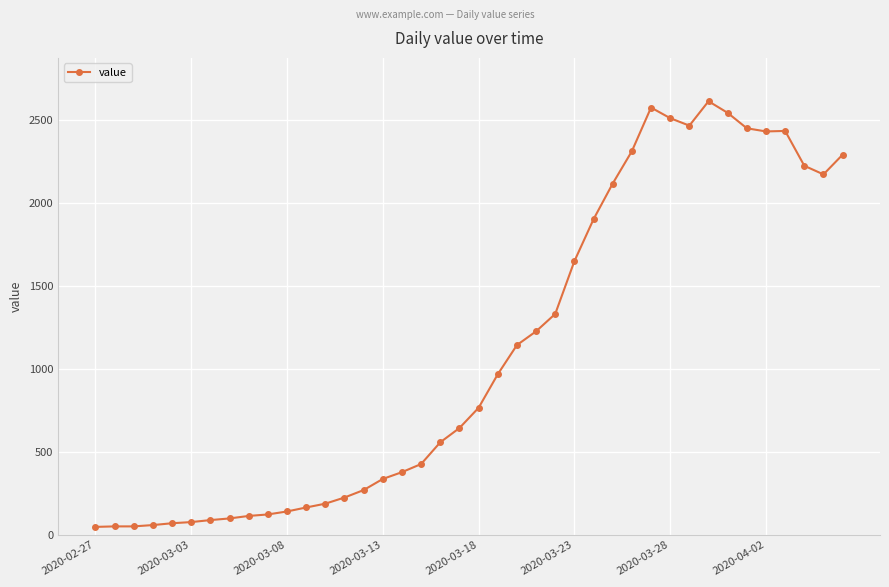

What is the sum of all values?

44256